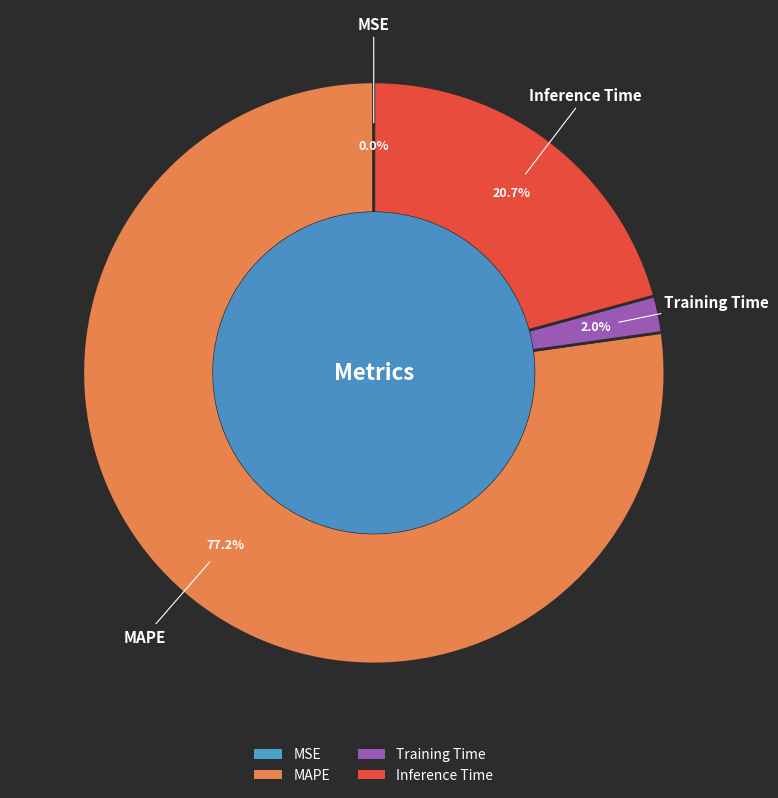

Does any single category account for the majority?

Yes